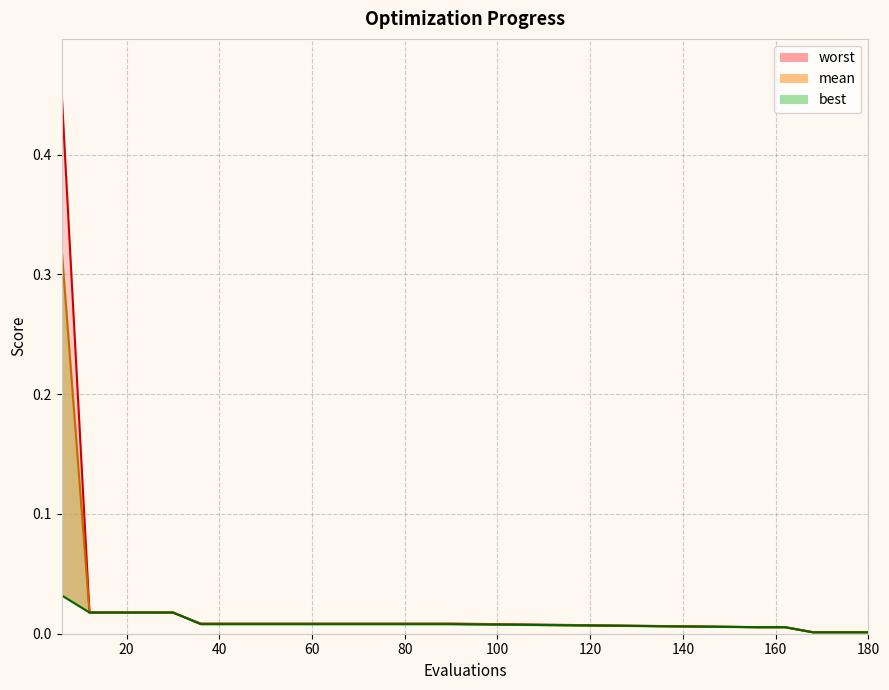

Reading left to right, extract all data points from this chart.

mean: 6=0.3	12=0.0	18=0.0	24=0.0	30=0.0	36=0.0	42=0.0	48=0.0	54=0.0	60=0.0	66=0.0	72=0.0	78=0.0	84=0.0	90=0.0	156=0.0	162=0.0	168=0.0	174=0.0	180=0.0
best: 6=0.0	12=0.0	18=0.0	24=0.0	30=0.0	36=0.0	42=0.0	48=0.0	54=0.0	60=0.0	66=0.0	72=0.0	78=0.0	84=0.0	90=0.0	156=0.0	162=0.0	168=0.0	174=0.0	180=0.0
worst: 6=0.5	12=0.0	18=0.0	24=0.0	30=0.0	36=0.0	42=0.0	48=0.0	54=0.0	60=0.0	66=0.0	72=0.0	78=0.0	84=0.0	90=0.0	156=0.0	162=0.0	168=0.0	174=0.0	180=0.0